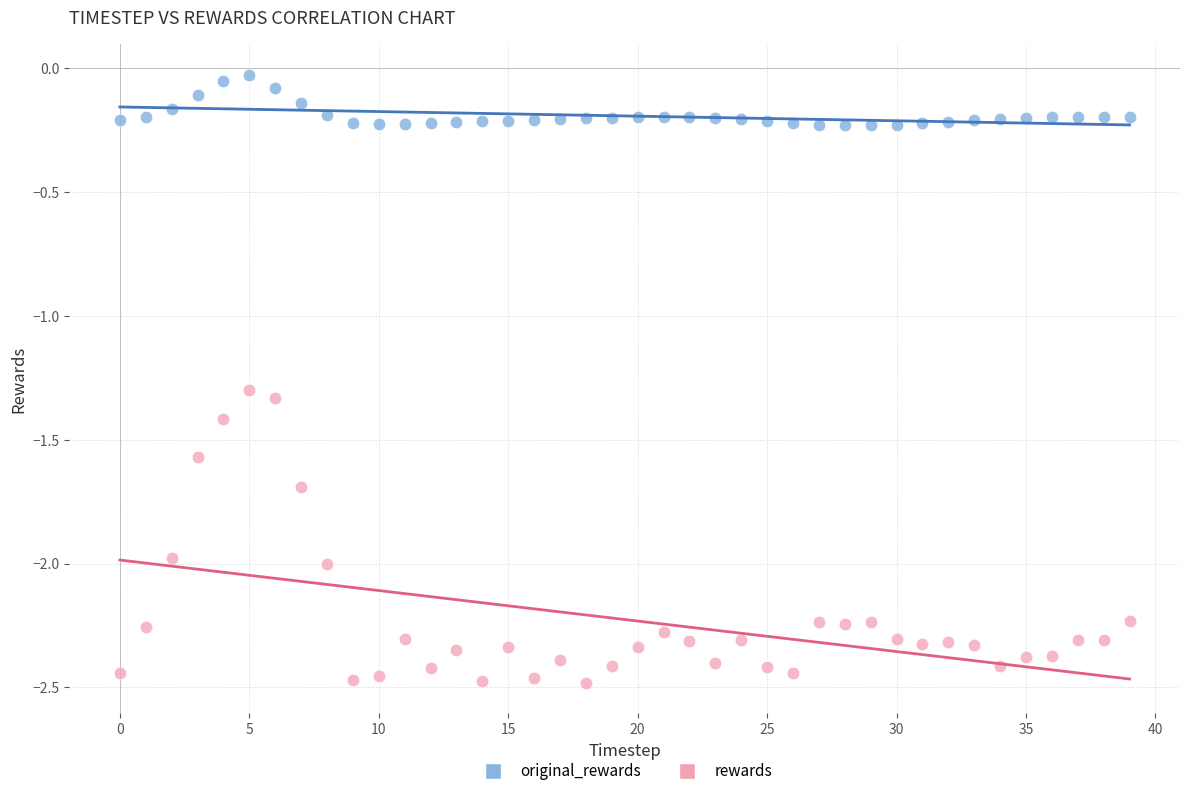

Which series contains the lowest Y value?

rewards